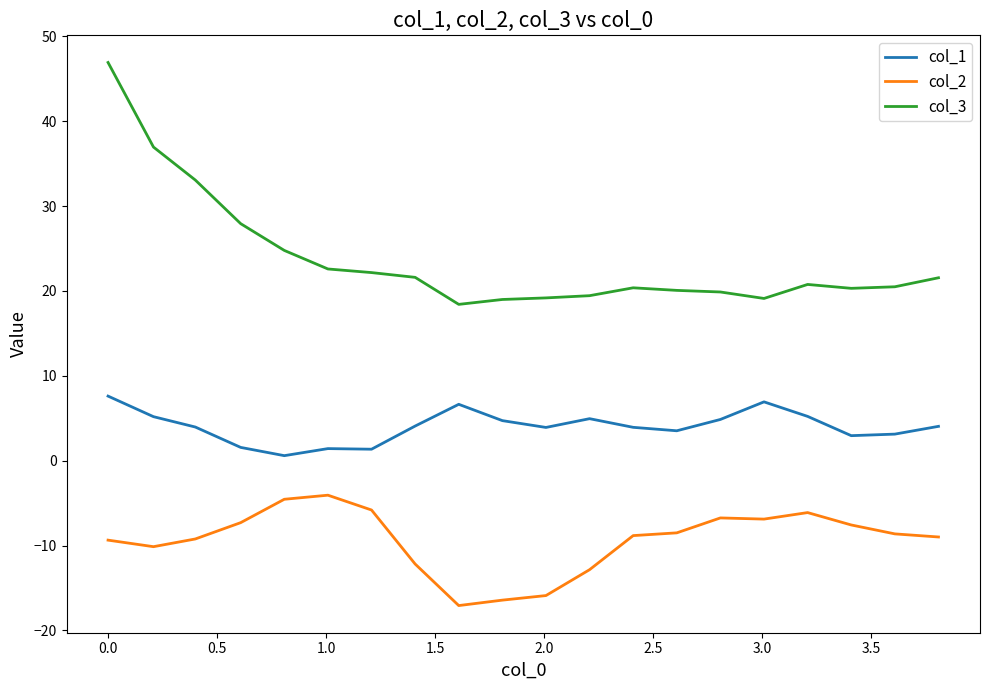

List the series in order of their peak value, highest first.

col_3, col_1, col_2